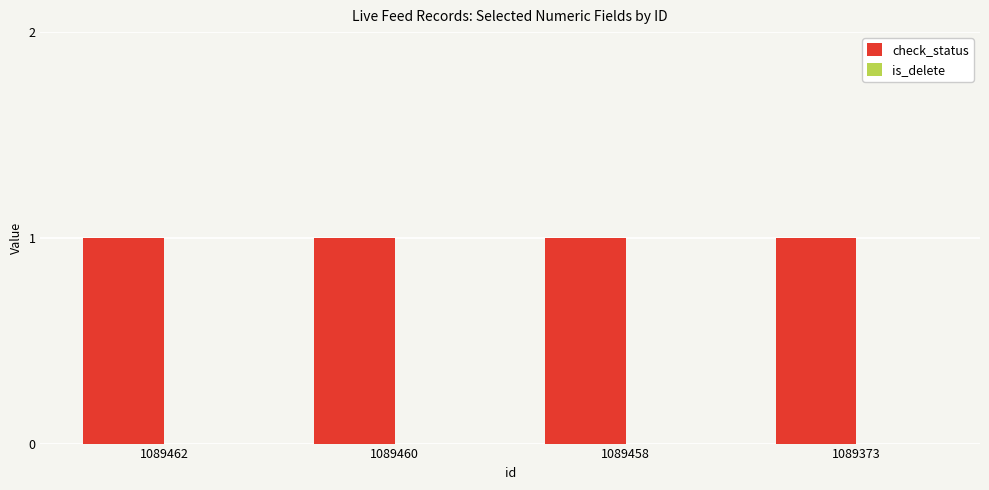

What is the spread (max minus min) of values at 1089460?

1